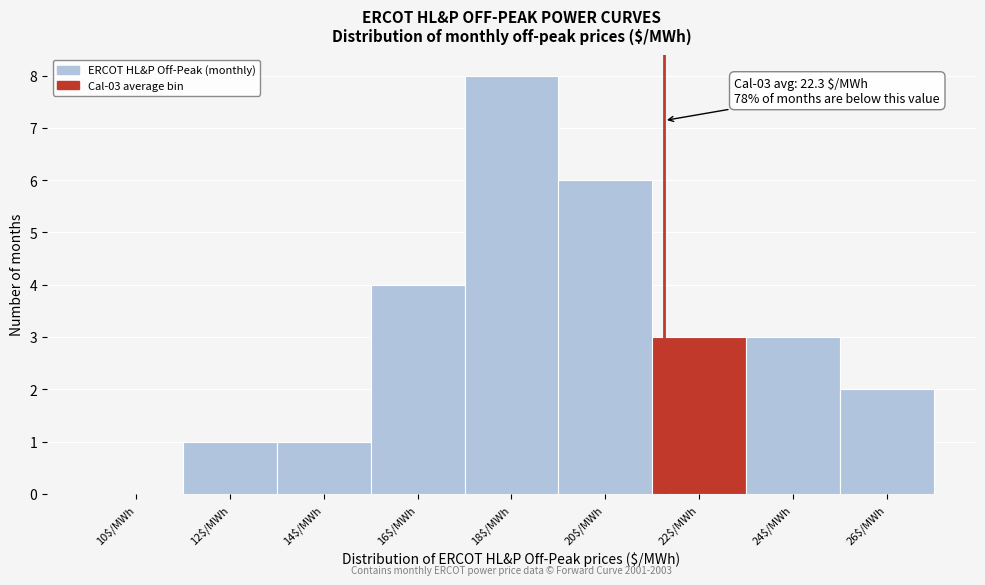

What is the greatest value displayed?

8